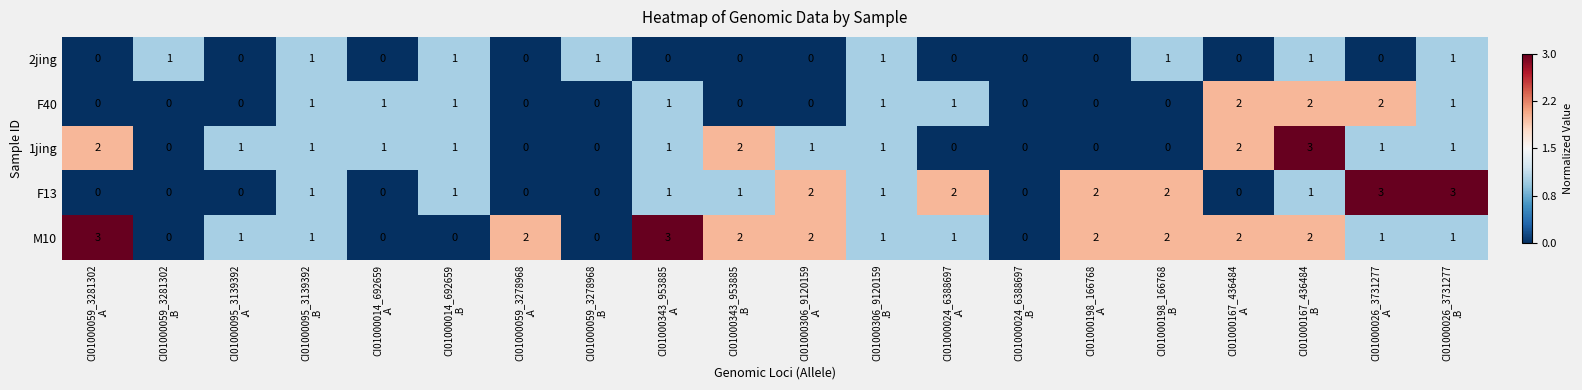

True or false: 1jing has a value of -0.6 at CI01000306_9120159 .B.

False